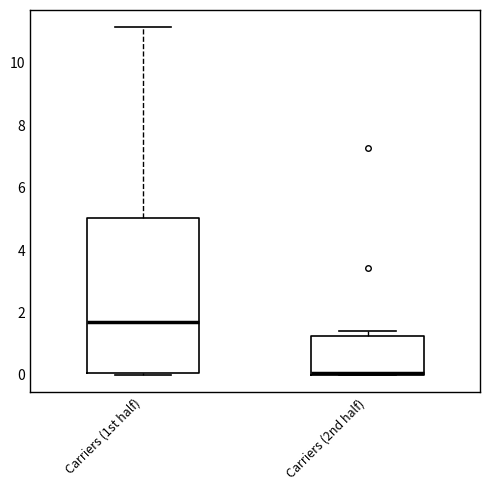

Where is the lower edge of the box for Carriers (2nd half) on the y-axis? The values are not printed on the chart, so give them approximately, as read against the axis.

0.0